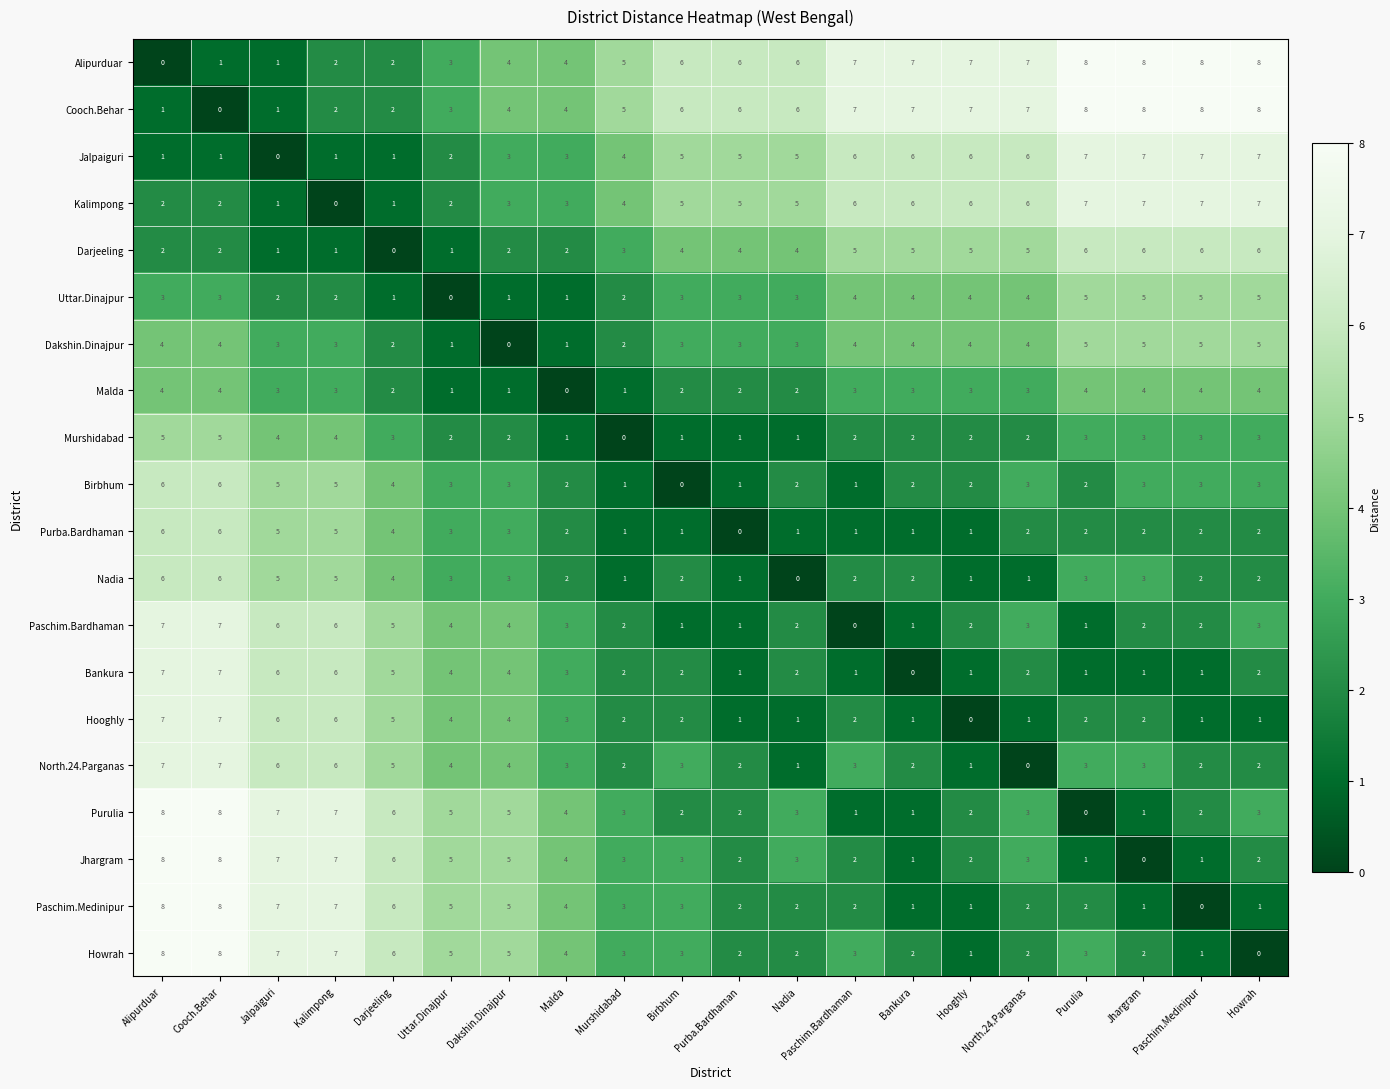

The Alipurduar series shows 2 at Nadia. True or false?

False